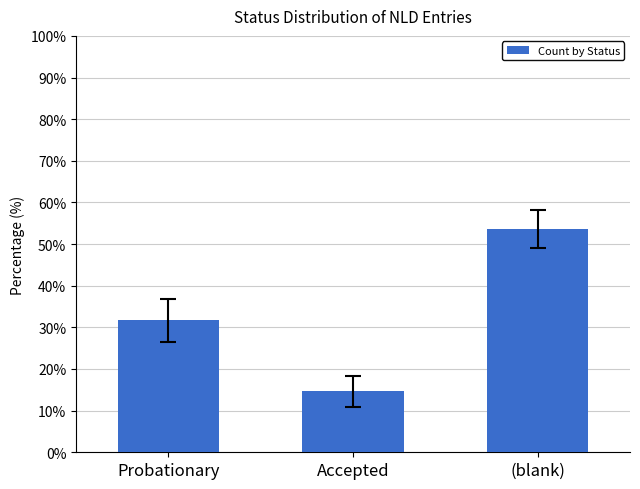

Rank the categories by value from lowest to highest.

Accepted, Probationary, (blank)